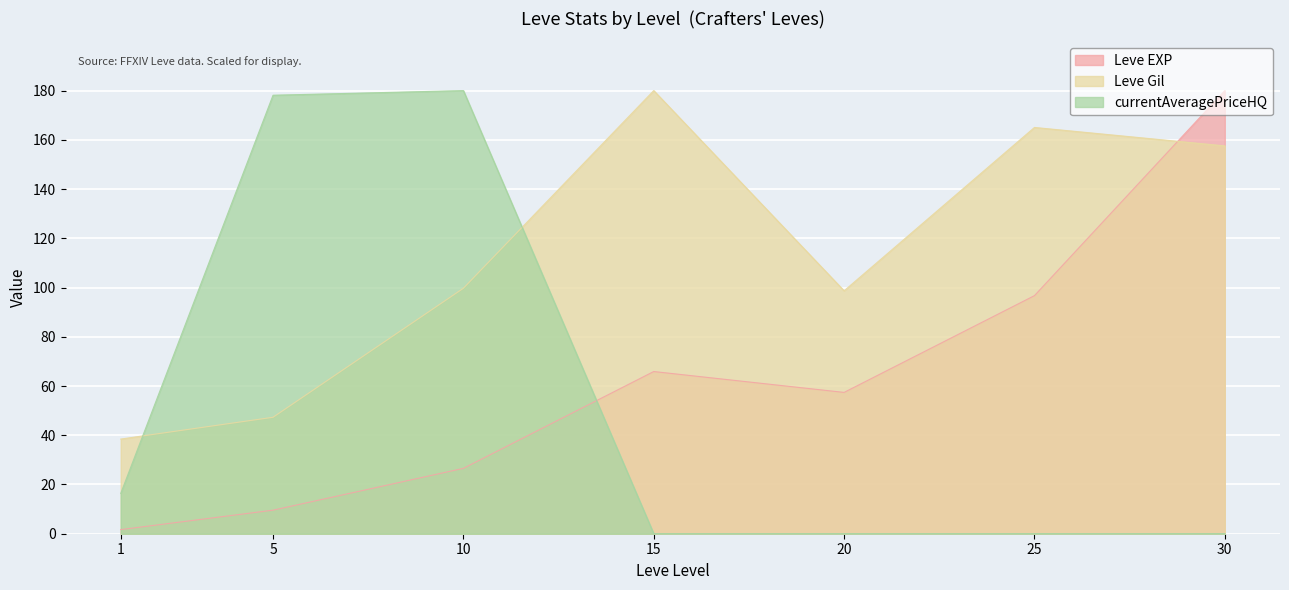

The Leve EXP series shows 65.9 at 15. True or false?

True